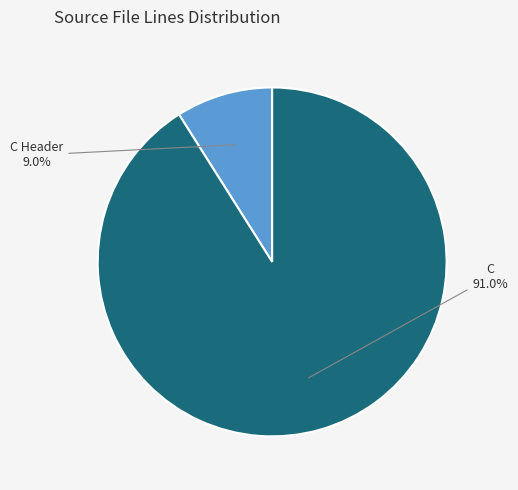

Is there any slice that represents more than half of the pie?

Yes